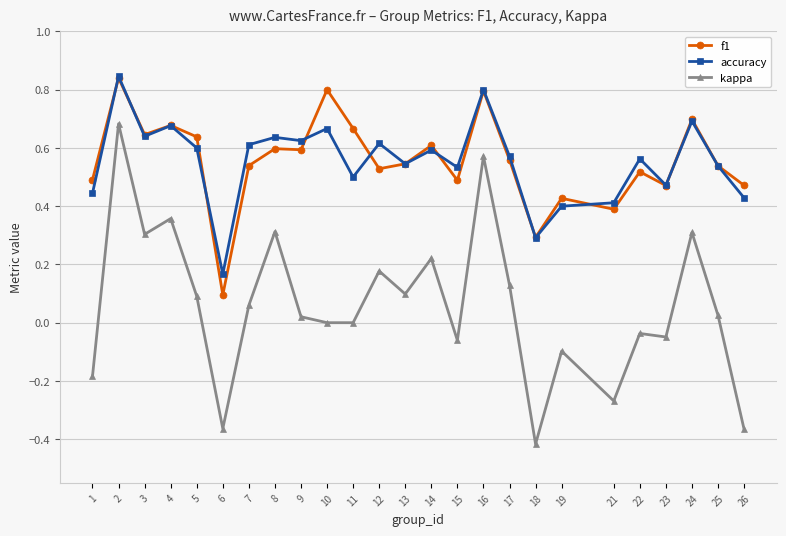

What is the total value across all series at 10?

1.5